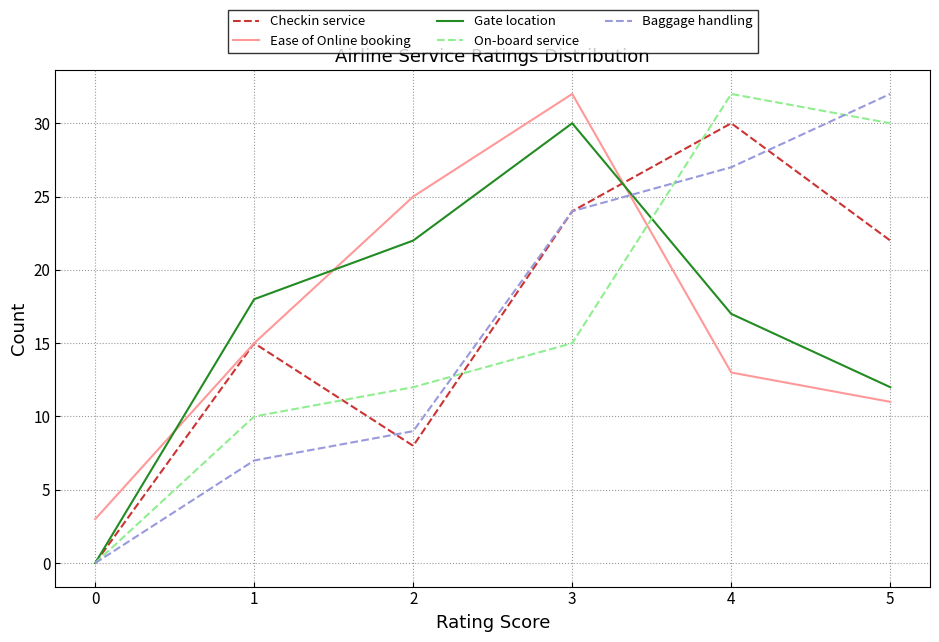

Reading right to left, what are all the values shown in this chart?

Checkin service: 5=22	4=30	3=24	2=8	1=15	0=0
Ease of Online booking: 5=11	4=13	3=32	2=25	1=15	0=3
Gate location: 5=12	4=17	3=30	2=22	1=18	0=0
On-board service: 5=30	4=32	3=15	2=12	1=10	0=0
Baggage handling: 5=32	4=27	3=24	2=9	1=7	0=0